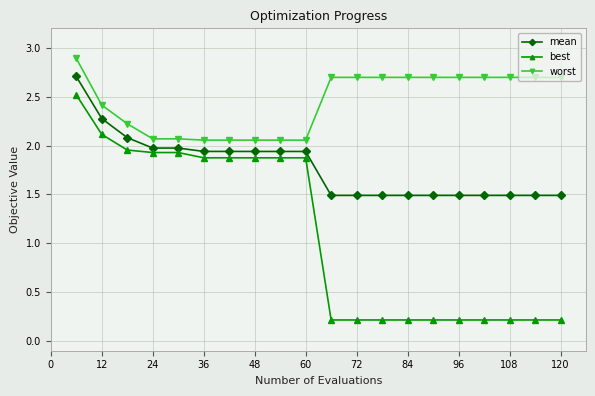

True or false: best and mean intersect in this chart.

False